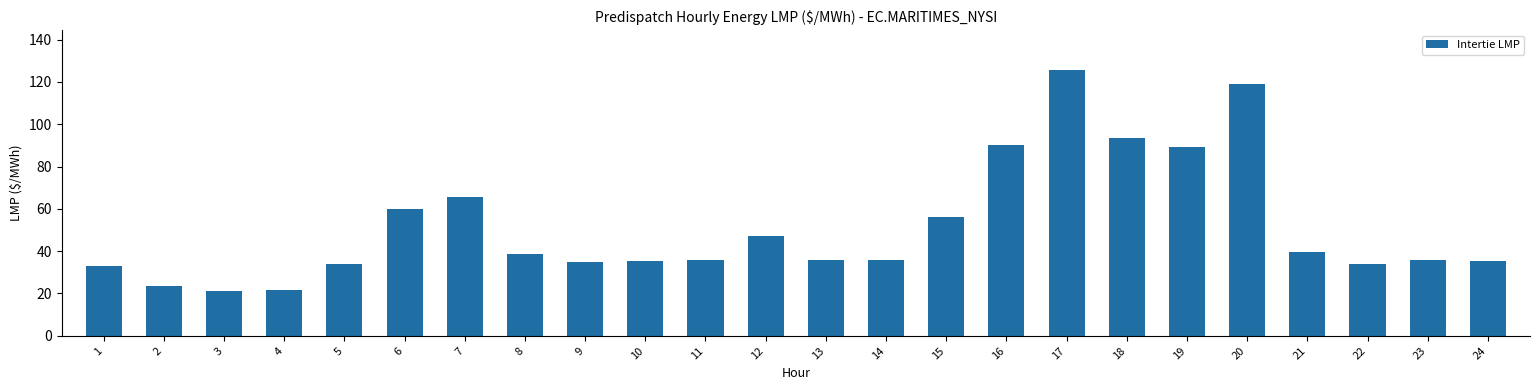

Is it true that the value at 13 is 36.0?

True